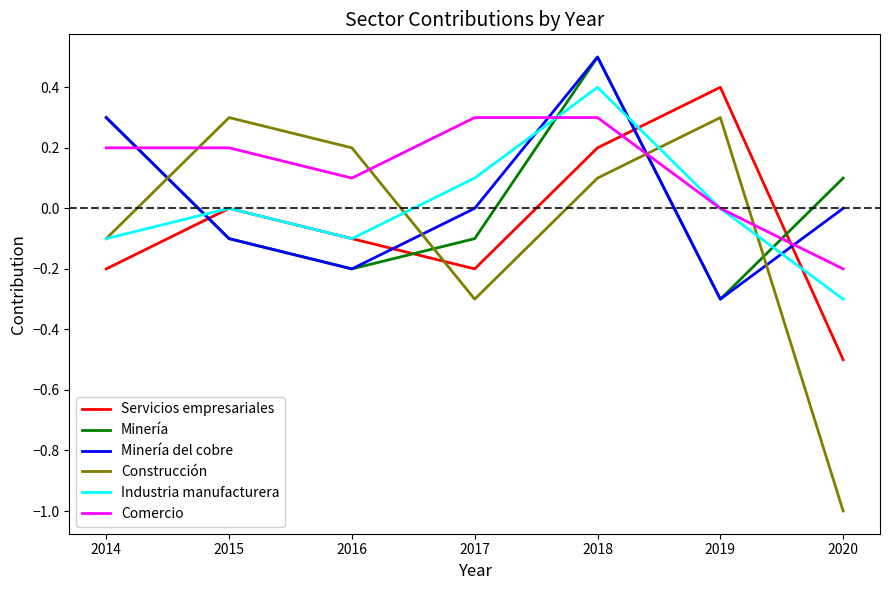

True or false: Industria manufacturera has a value of -0.3 at 2020.

True